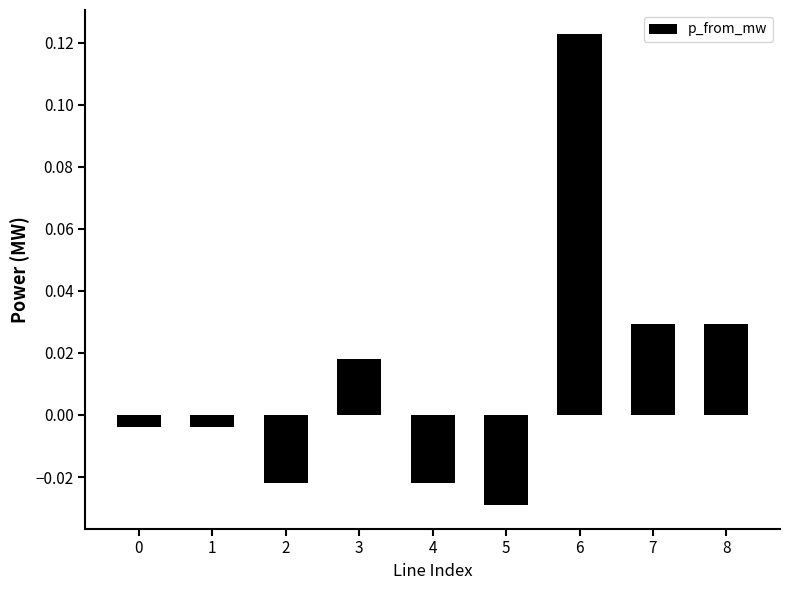

At which label does the data first exceed 0?

3